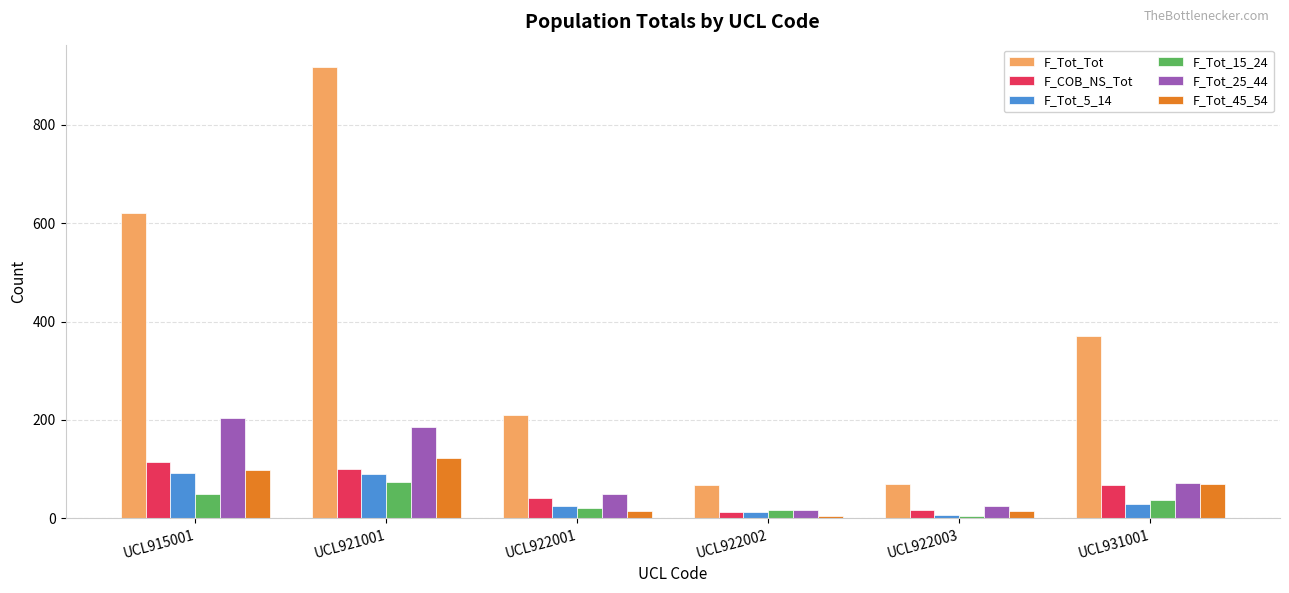

What is the difference between the highest and lowest values at UCL931001?

341